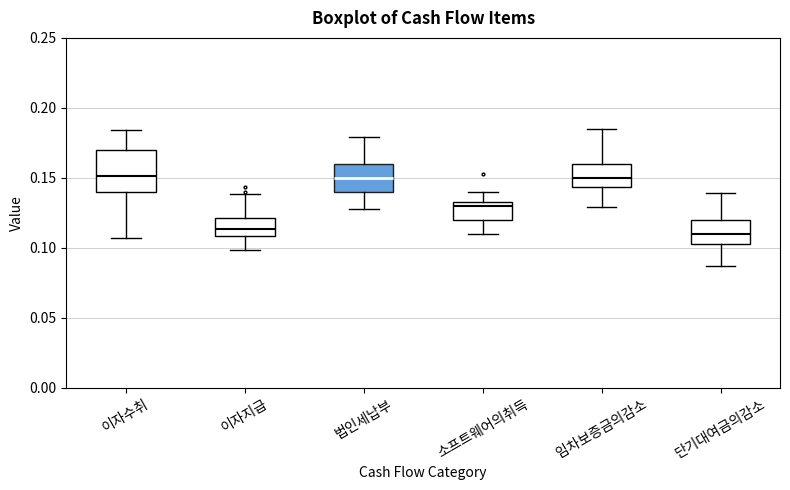

Reading left to right, read every box against the y-axis: the position of its median line, the range the box covers, and the ends of its whiskers. The values are not printed on the chart, so give them approximately, as read against the axis.

이자수취: median 0.150, box 0.140 to 0.170, whiskers 0.105 to 0.185
이자지급: median 0.115, box 0.110 to 0.120, whiskers 0.100 to 0.140
법인세납부: median 0.150, box 0.140 to 0.160, whiskers 0.130 to 0.180
소프트웨어의취득: median 0.130, box 0.120 to 0.135, whiskers 0.110 to 0.140
임차보증금의감소: median 0.150, box 0.145 to 0.160, whiskers 0.130 to 0.185
단기대여금의감소: median 0.110, box 0.105 to 0.120, whiskers 0.085 to 0.140